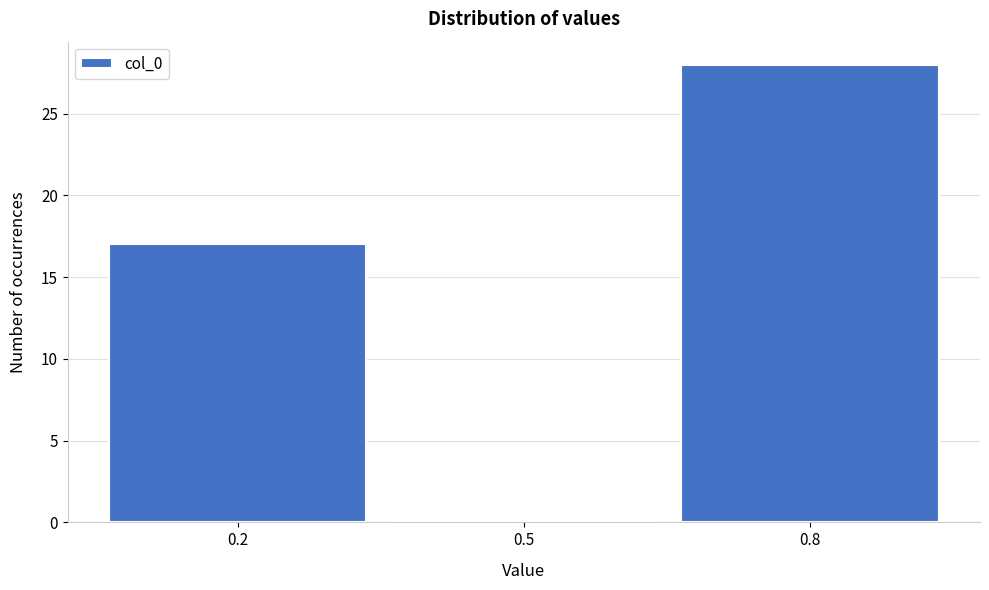

Reading left to right, extract all data points from this chart.

0.2=17	0.5=0	0.8=28